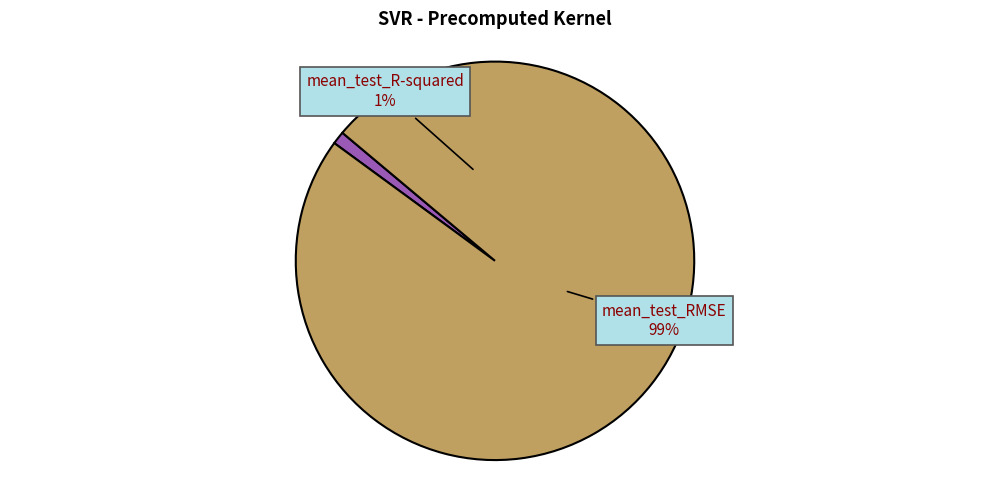

What is the majority slice?

mean_test_RMSE